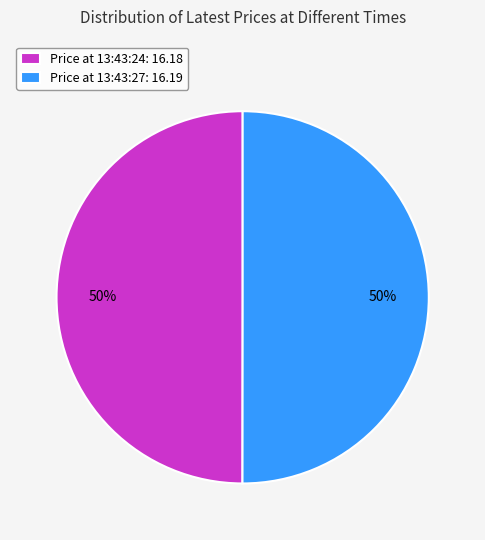

Count the number of slices in the pie.

2